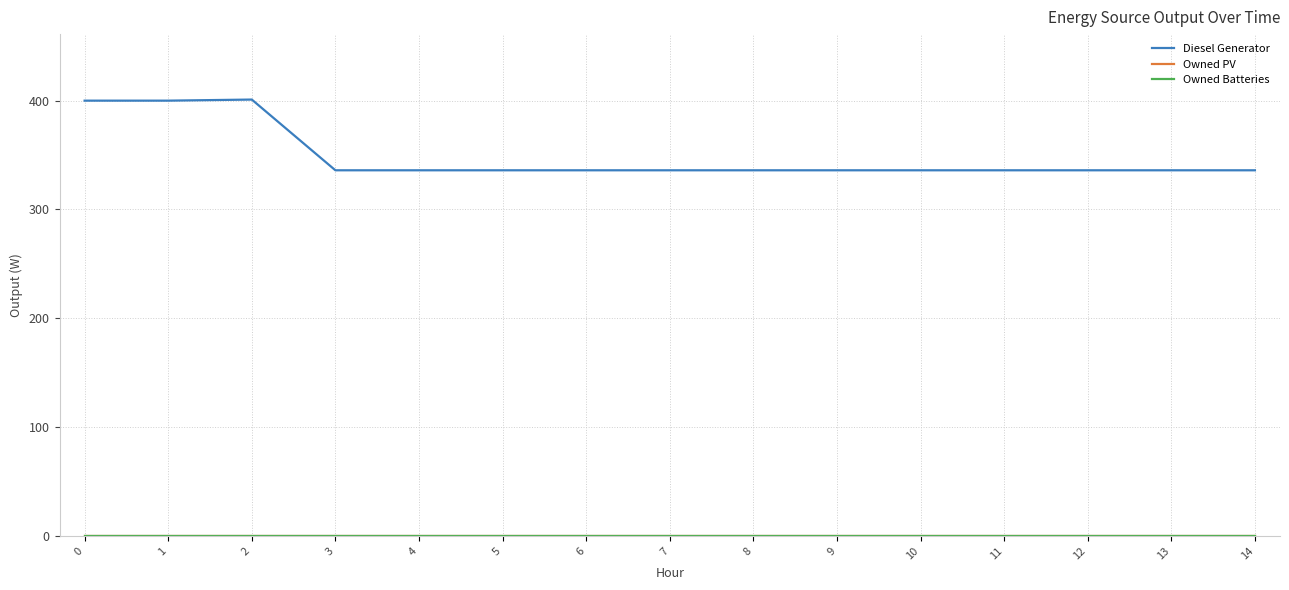

What is the lowest value of the Diesel Generator series?

336